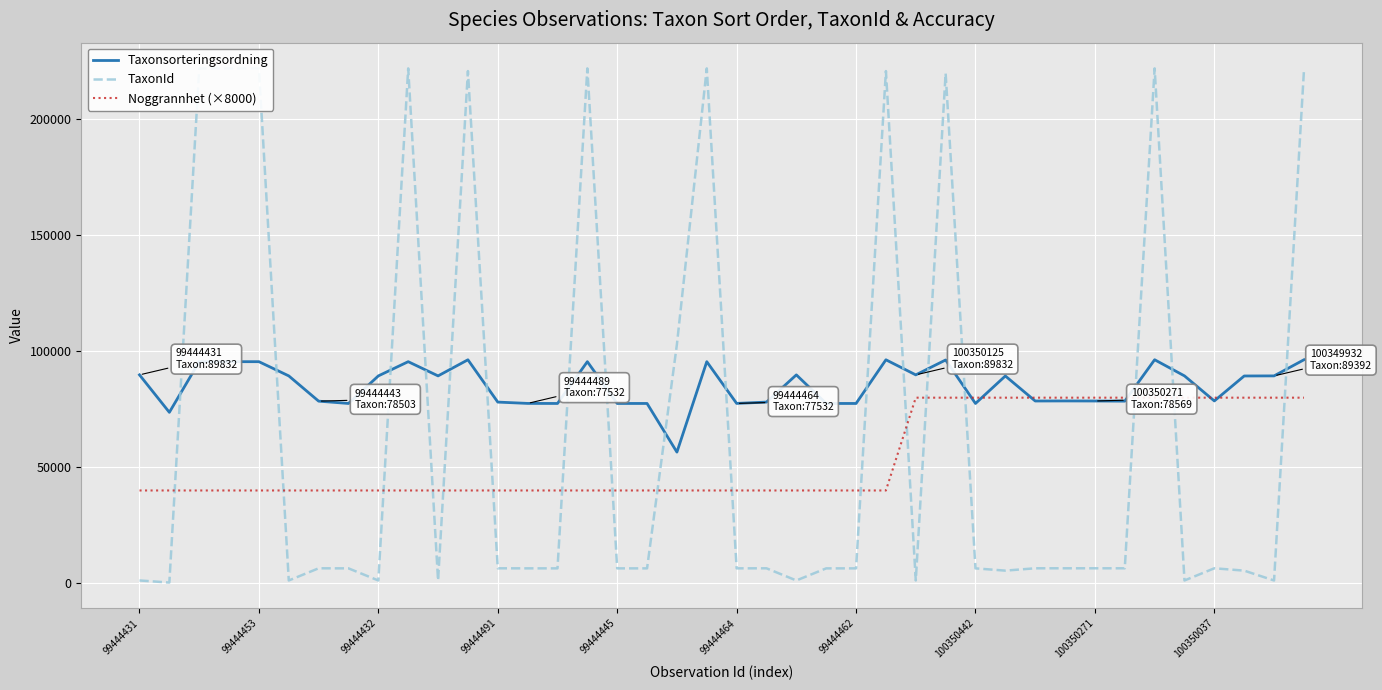

Which series ends up on top after the final intersection of Taxonsorteringsordning and TaxonId?

TaxonId